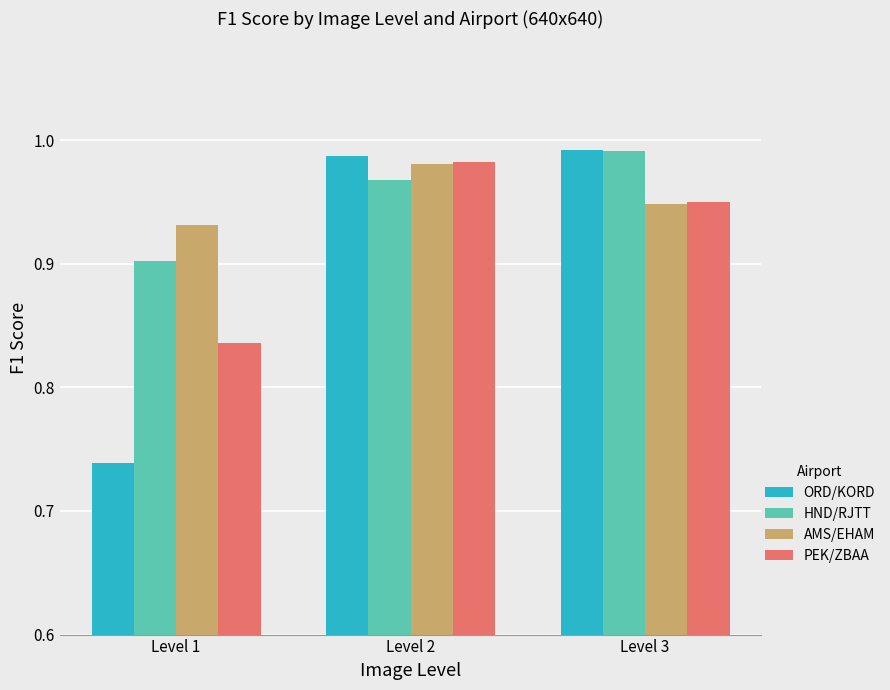

The value of AMS/EHAM at Level 1 is 0.9. True or false?

True